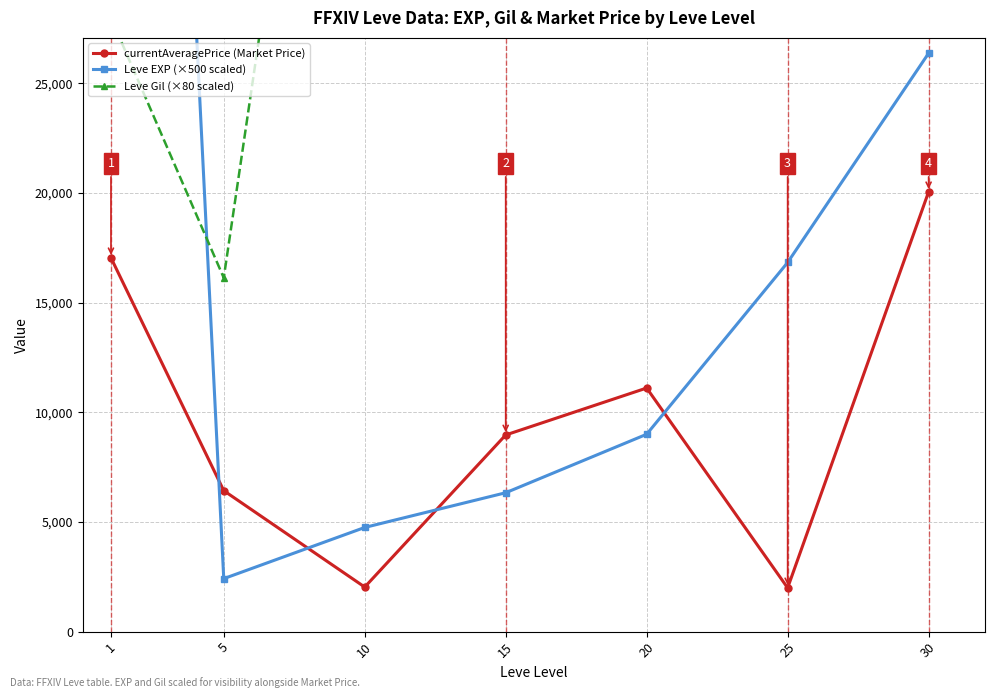

What is the sum of the Leve Gil (×80 scaled) values at 10 and 5?

75866.7